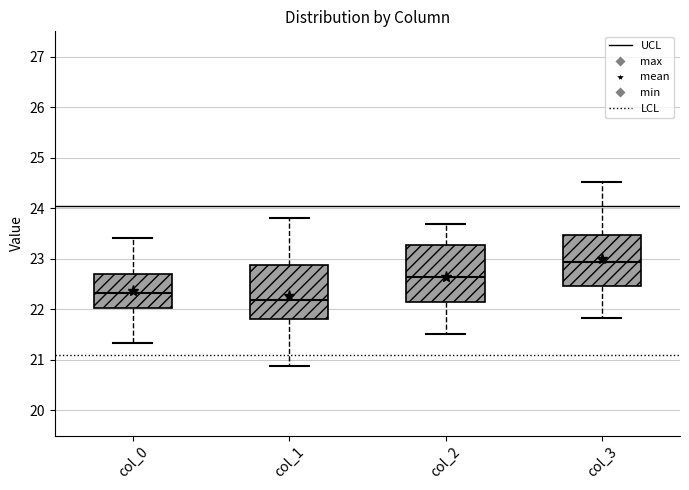

Where does the lower whisker of the box for col_2 end on the y-axis? The values are not printed on the chart, so give them approximately, as read against the axis.

21.5